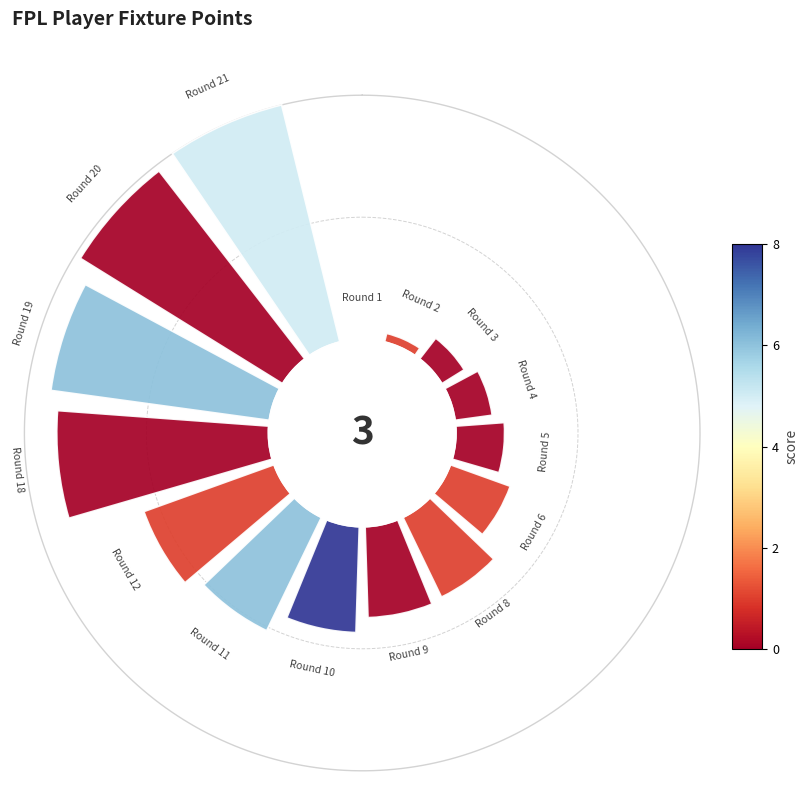

To the nearest percent, what percentage of the pie is 1.0?

4%